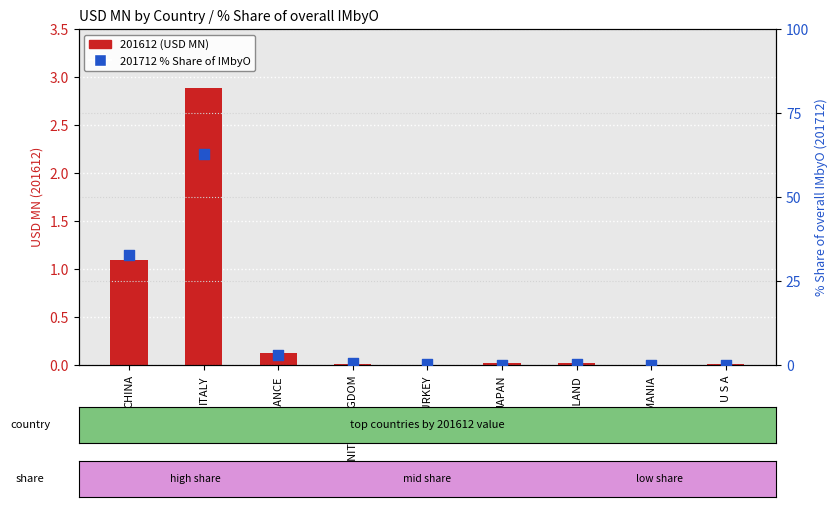

At which category is the sum across all series the highest?

ITALY